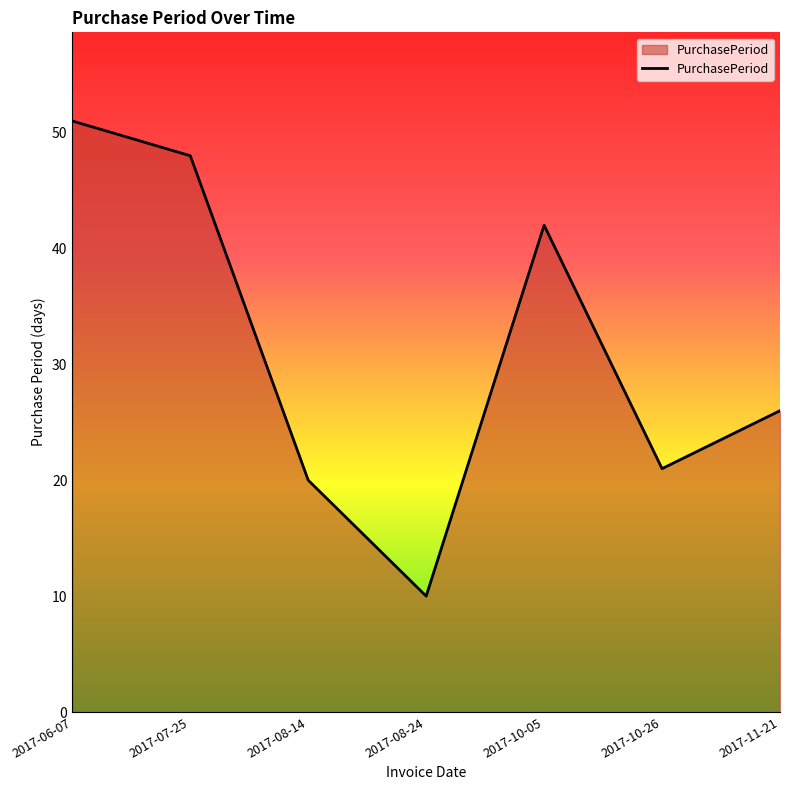

What is the difference between the values at 2017-11-21 and 2017-10-05?

16